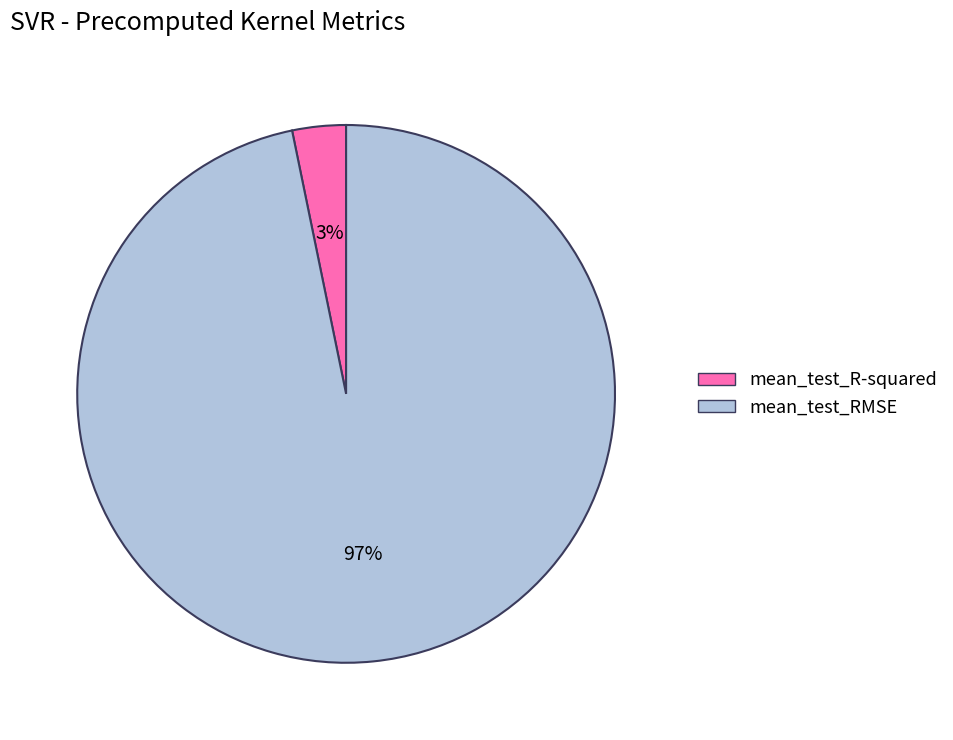

The mean_test_R-squared slice represents 3% of the pie. True or false?

True